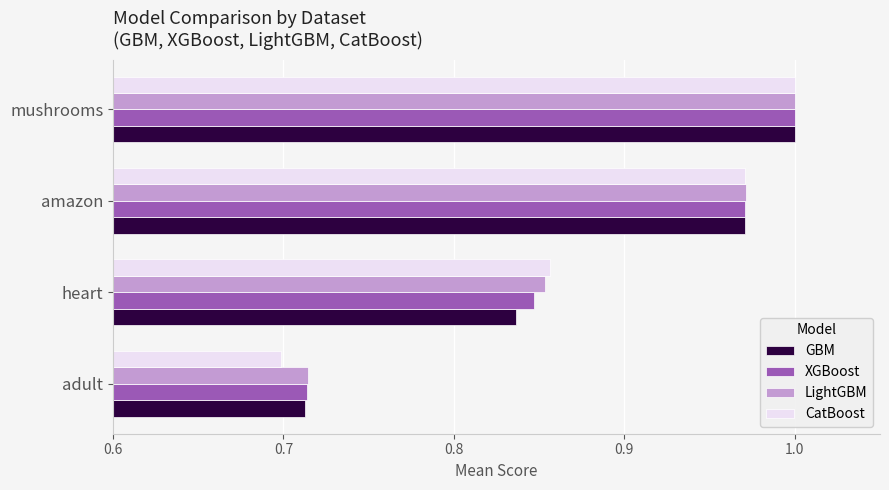

Is it true that CatBoost equals 1.0 at amazon?

True